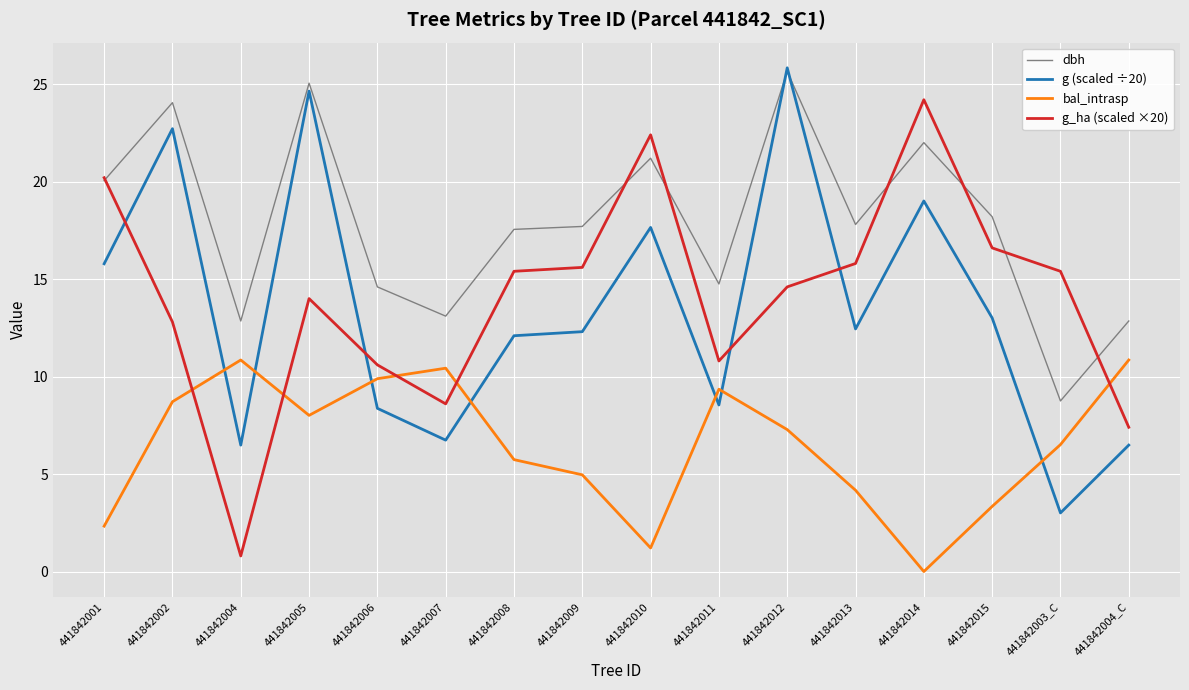

Where does the dbh series first go above 17?

441842001